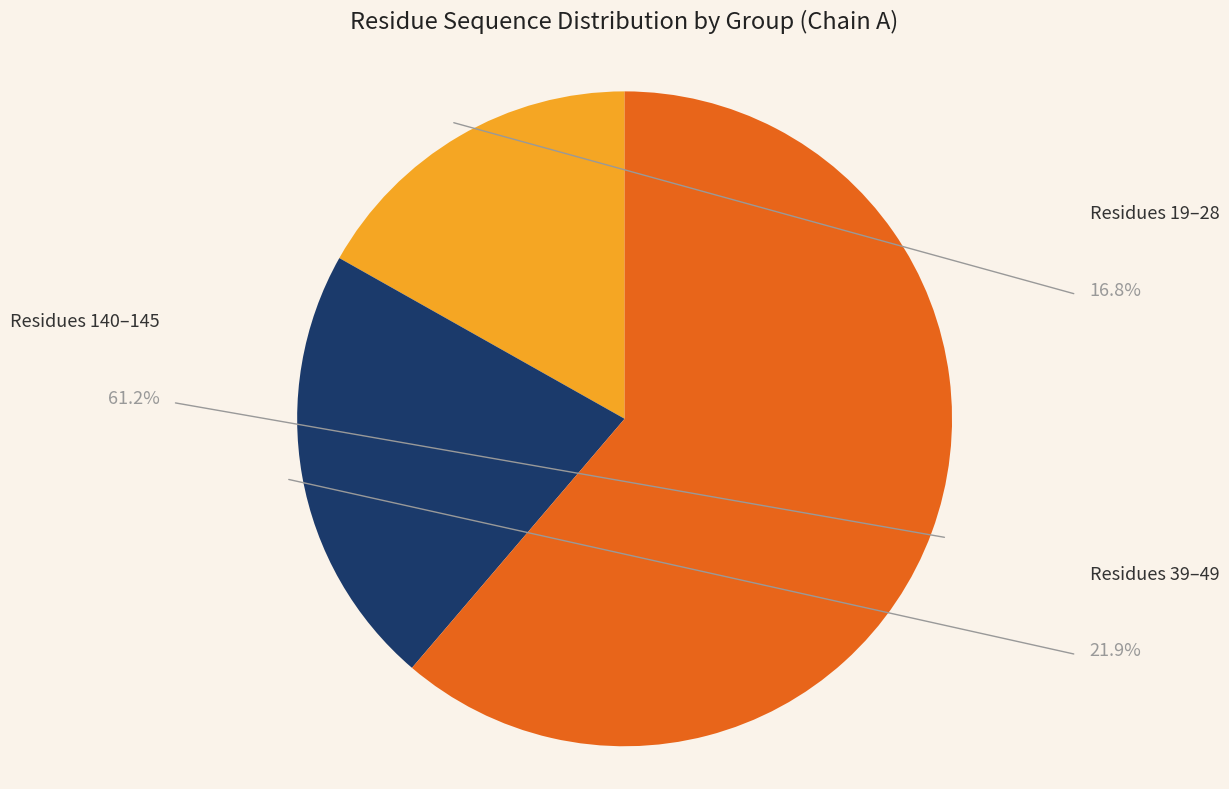

How many slices are in this pie chart?

3